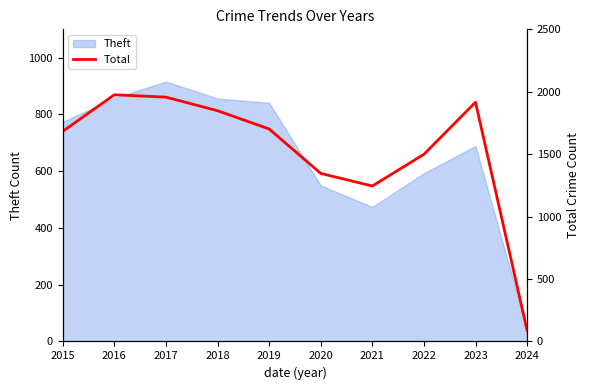

Is it true that Theft equals 774 at 2015?

True